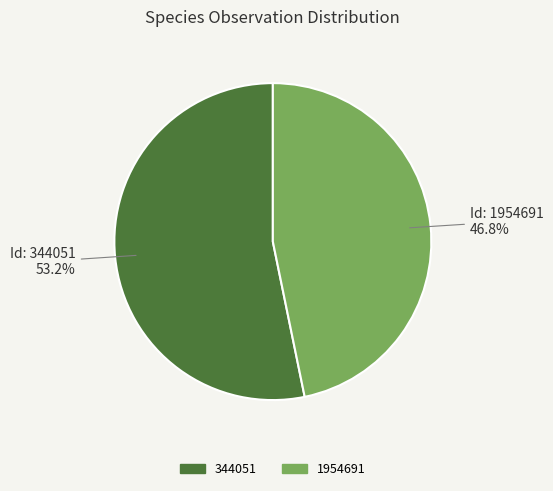

Between 344051 and 1954691, which is larger?

344051